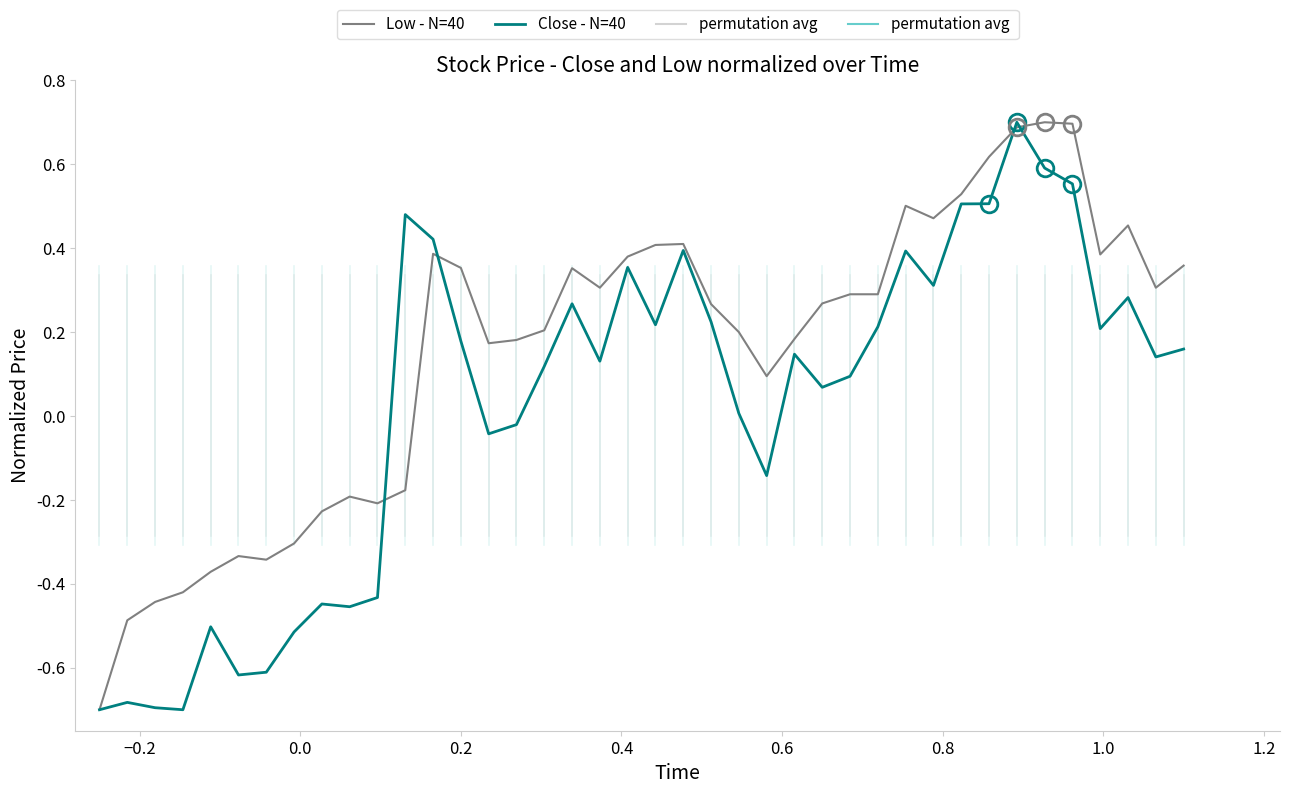

What is the maximum value for Low - N=40?

0.7